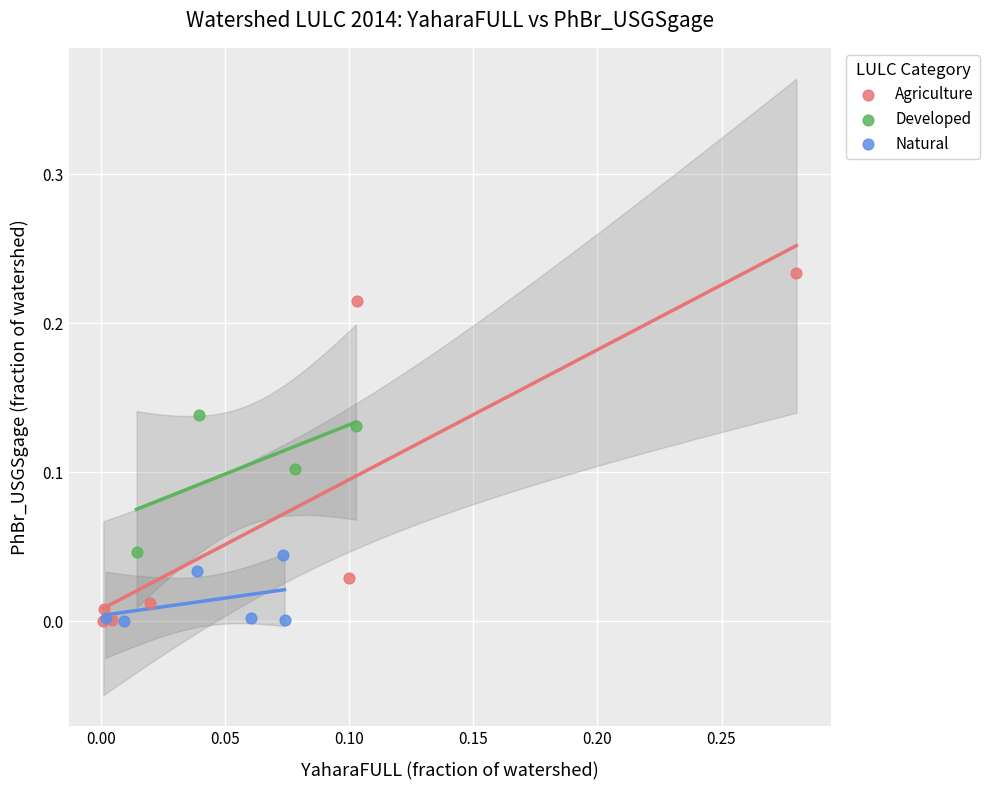

Which series has the largest Y range (max minus min)?

Agriculture